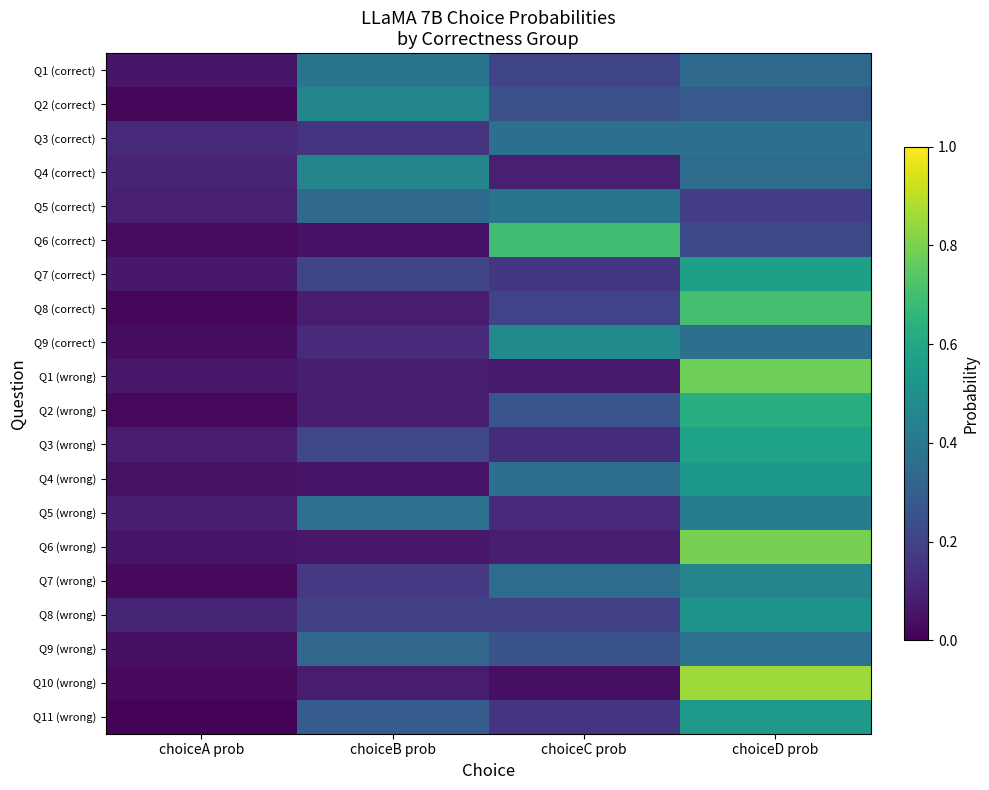

At how many categories does at least one series exceed 0?

4